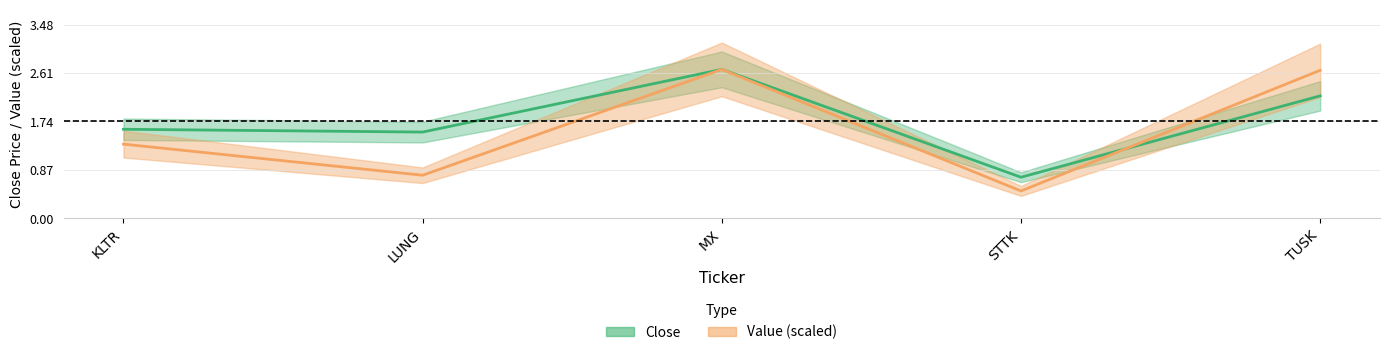

How many lines are shown in the chart?

2